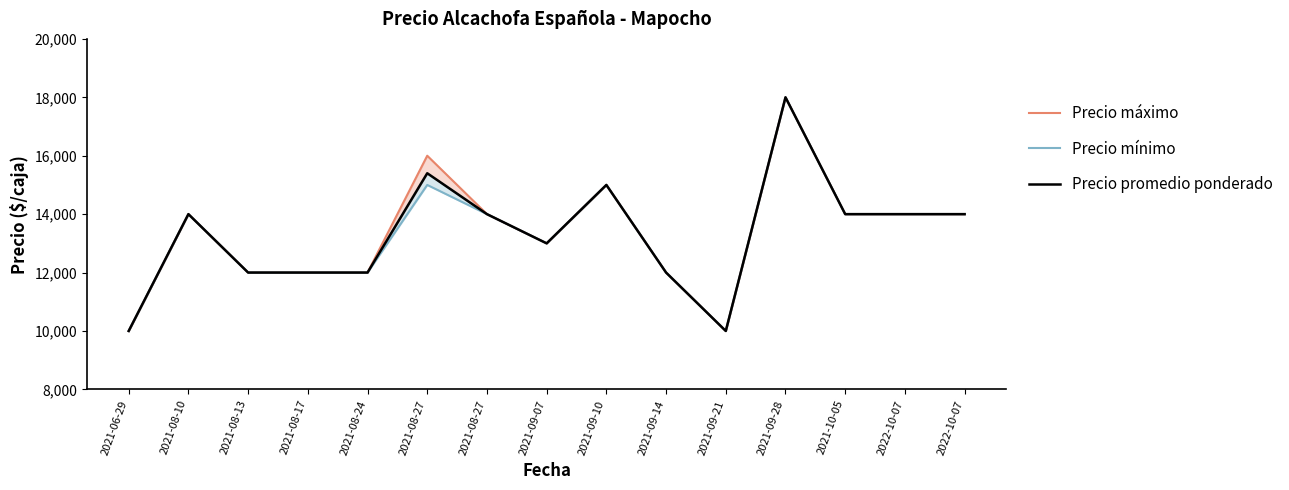

Is this an area chart (filled region under the line)?

No